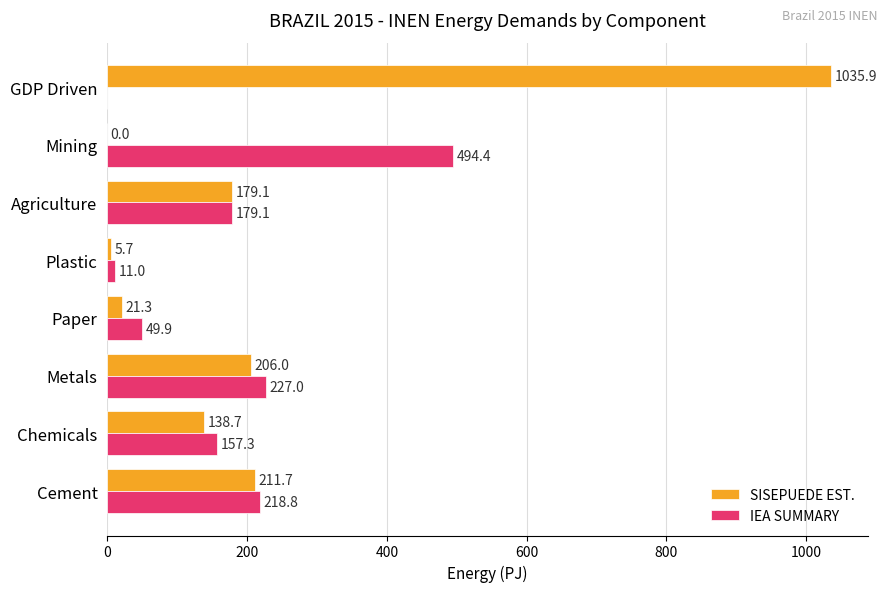

What value does the IEA SUMMARY series have at Mining?

494.4